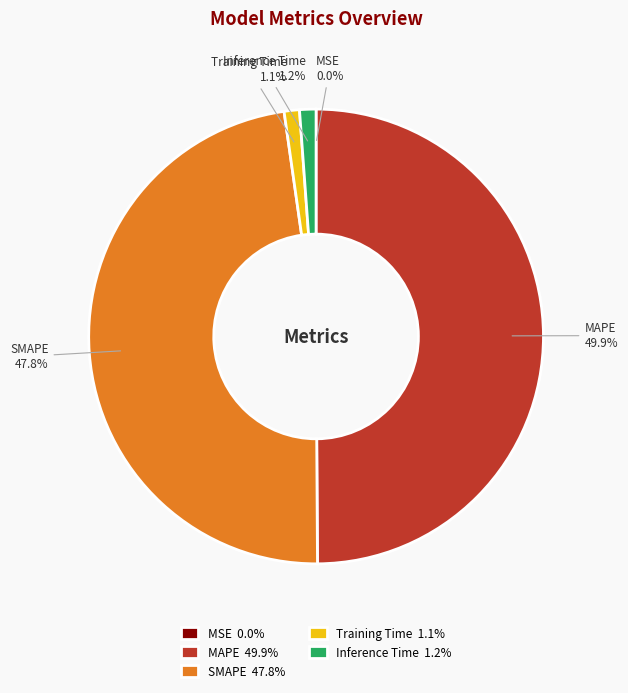

What is the ratio of the value at MAPE to the value at SMAPE?

1.0